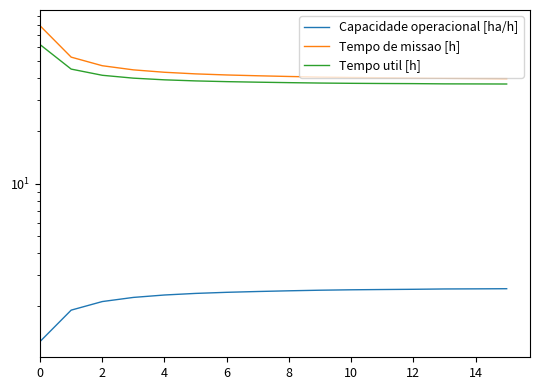

True or false: Tempo de missao [h] and Capacidade operacional [ha/h] intersect in this chart.

False